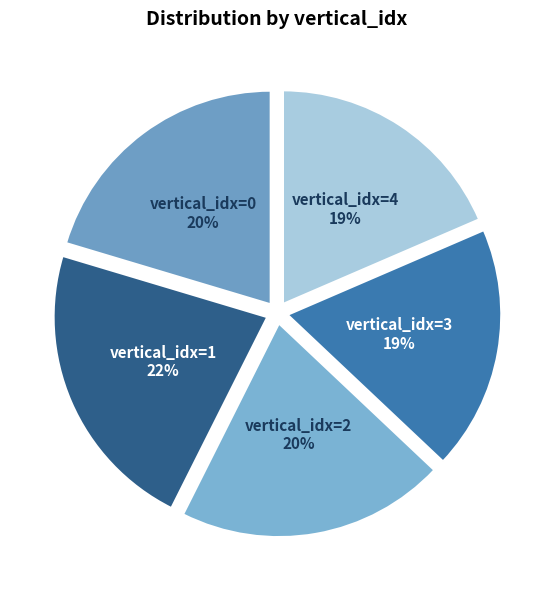

Does vertical_idx=3 account for over 50% of the chart?

No